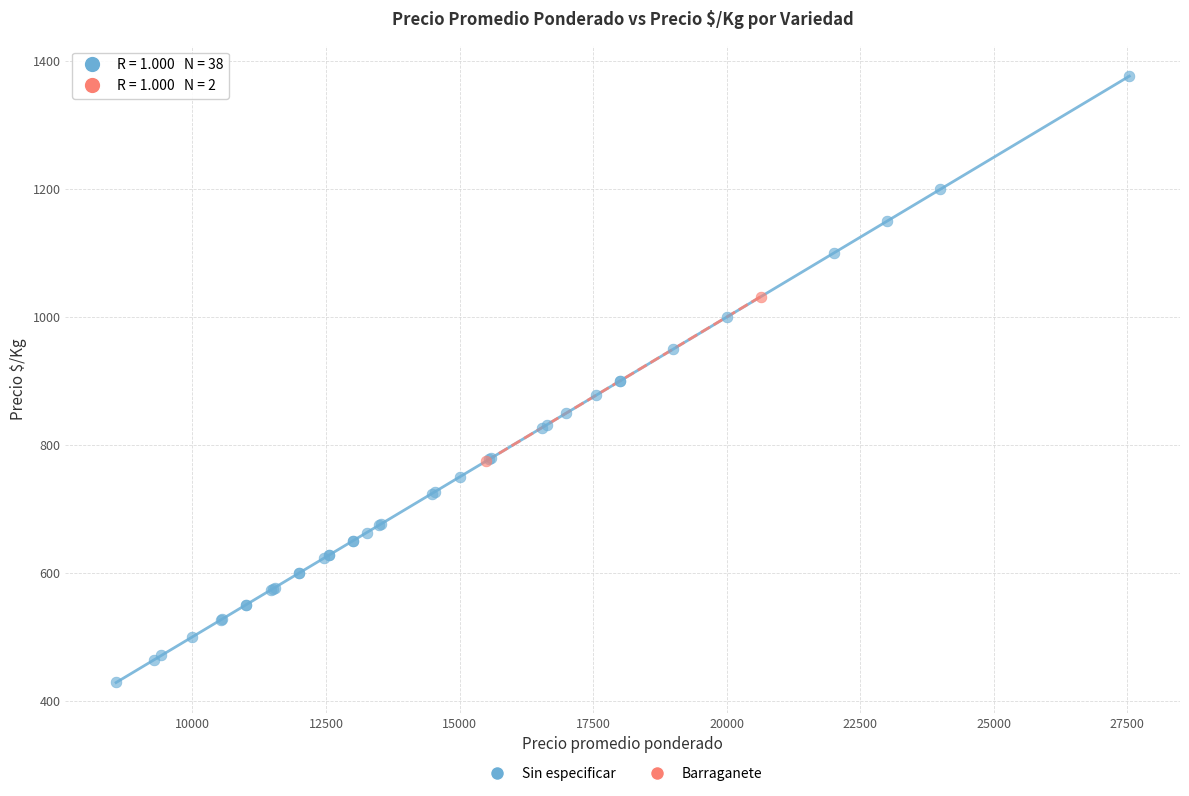

What are all the series names shown in the legend?

Sin especificar, Barraganete